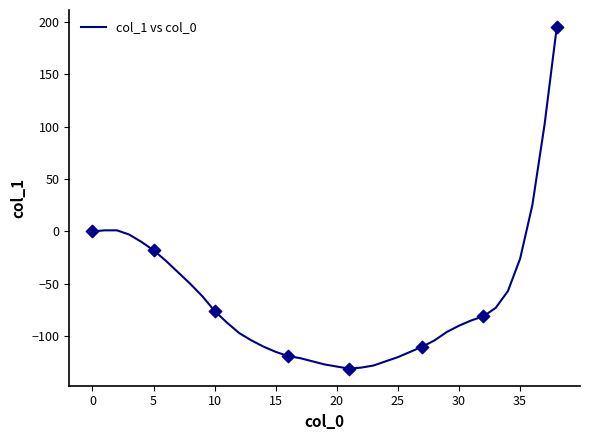

What is the smallest value displayed?

-131